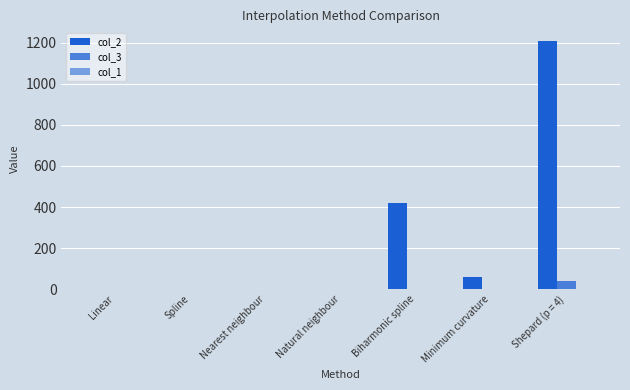

At which label does col_2 first exceed 1?

Linear